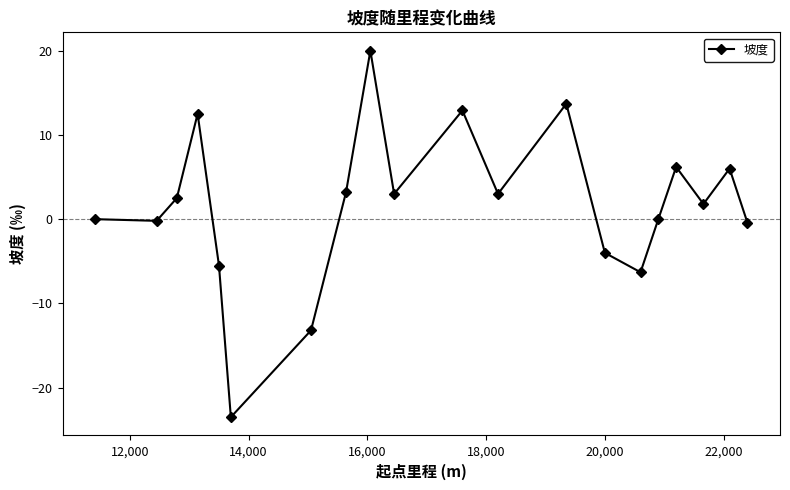

How many interior local peaks (higher than both neighbors) does the data have?

6